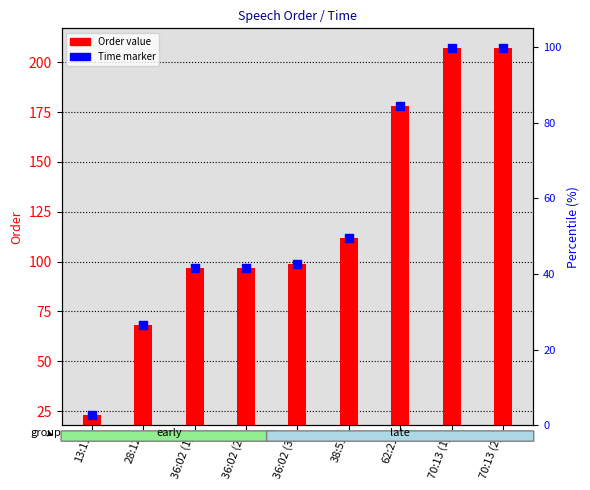

Which series reaches the maximum Y coordinate?

Time marker